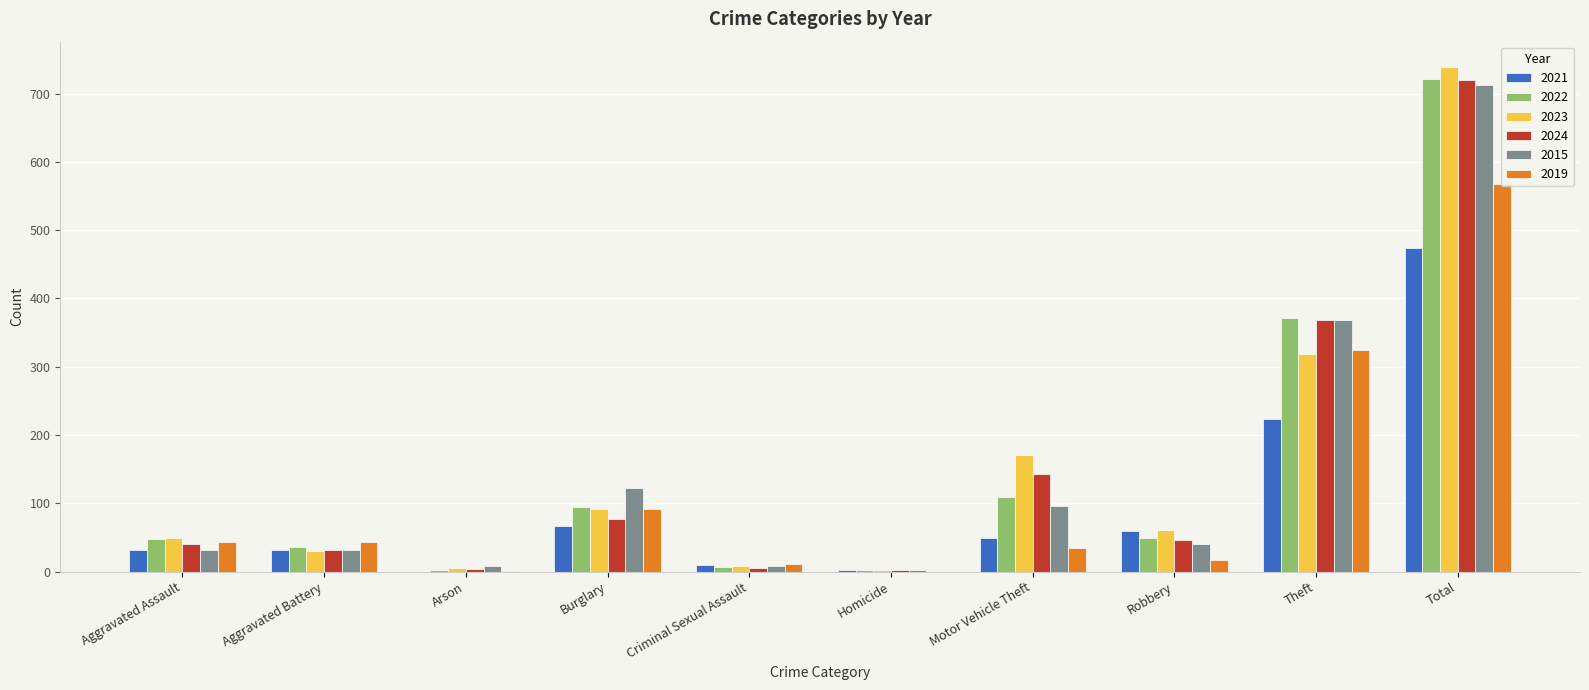

Is the value of 2019 at Aggravated Assault greater than the value of 2021 at Arson?

Yes